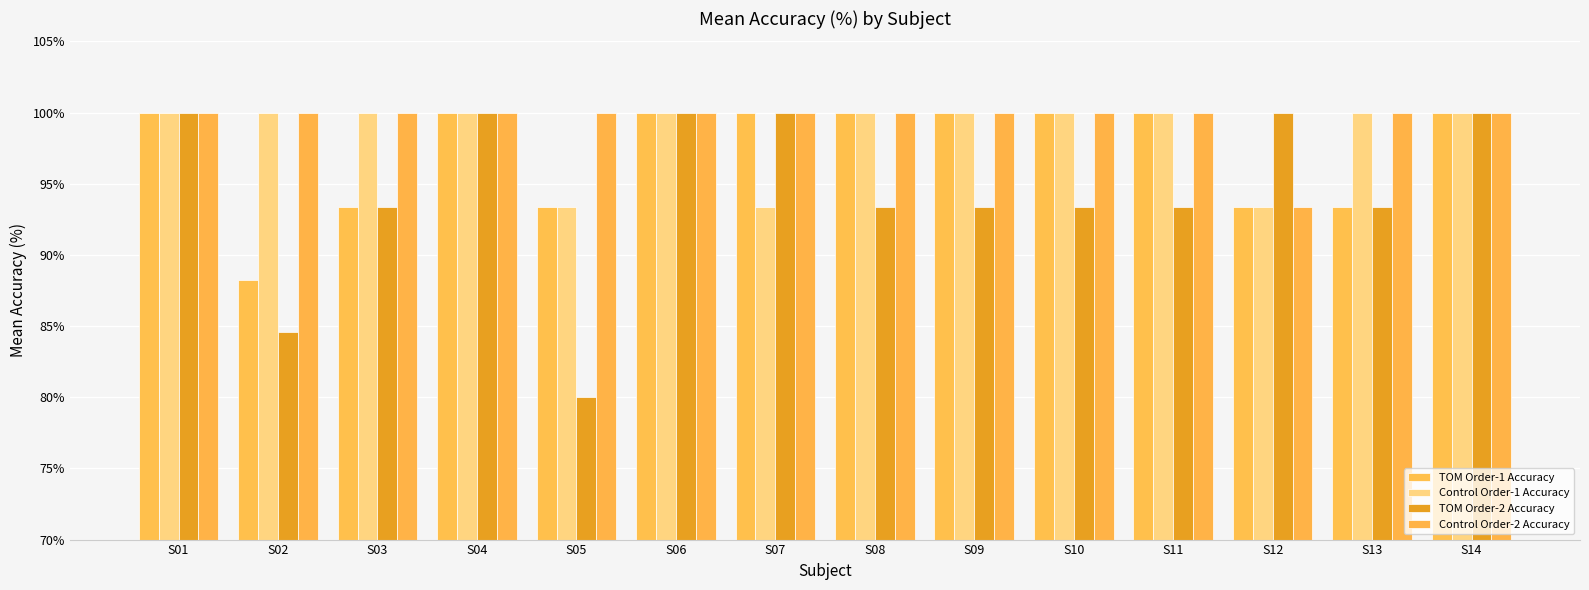

At how many categories does at least one series exceed 0?

14